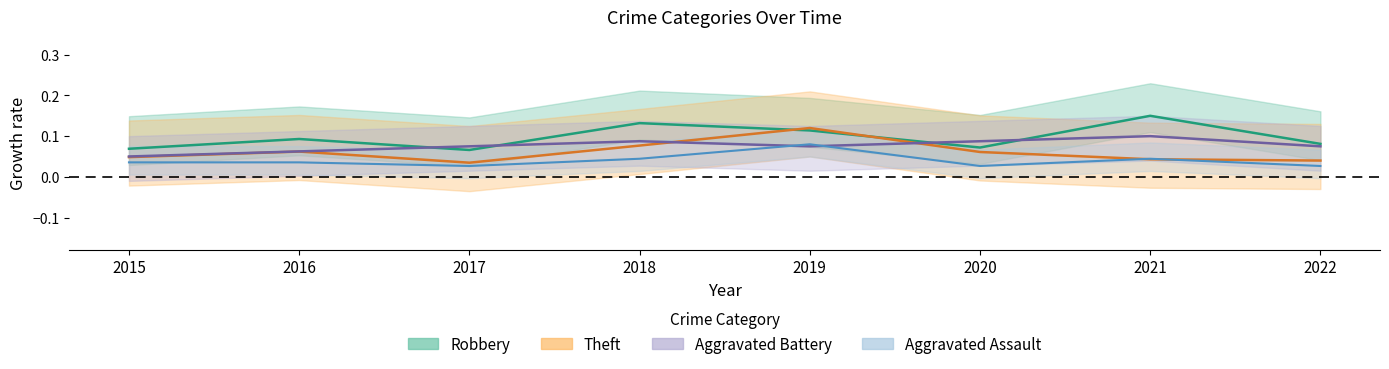

List the series in order of their peak value, lowest first.

Aggravated Assault, Aggravated Battery, Theft, Robbery